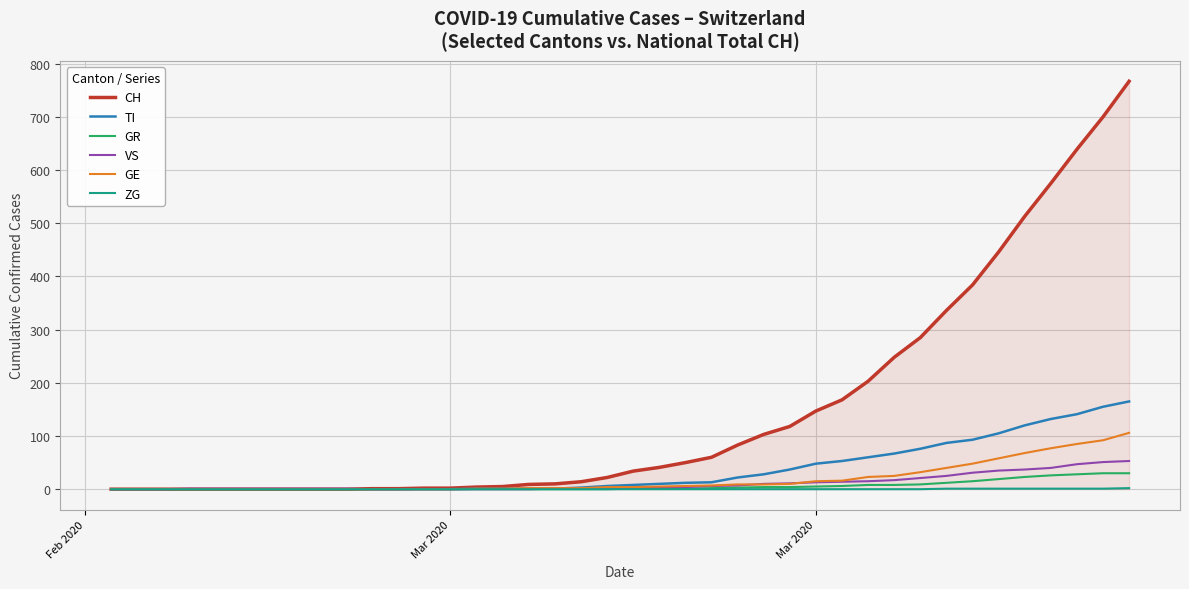

Which series has the largest total across all categories?

CH